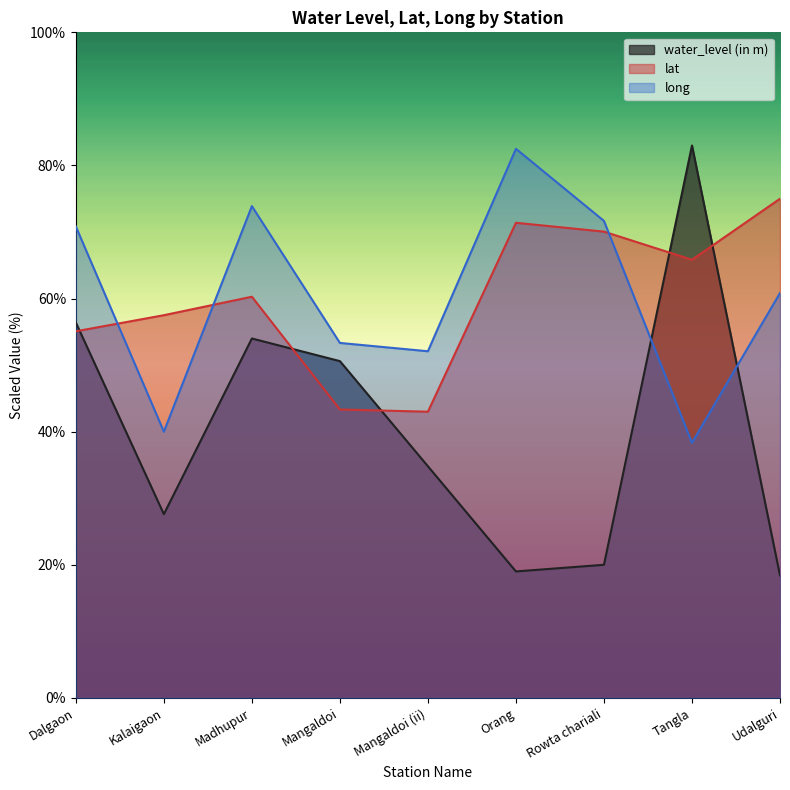

Does the chart display data point markers on the line(s)?

No